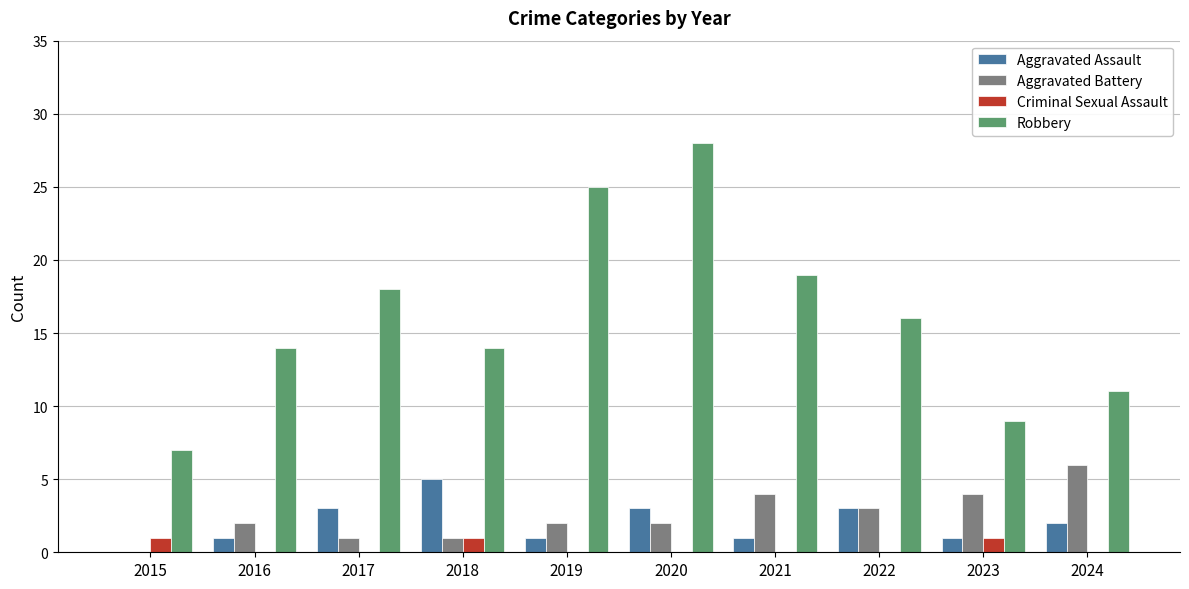

Does the chart contain stacked bars?

No